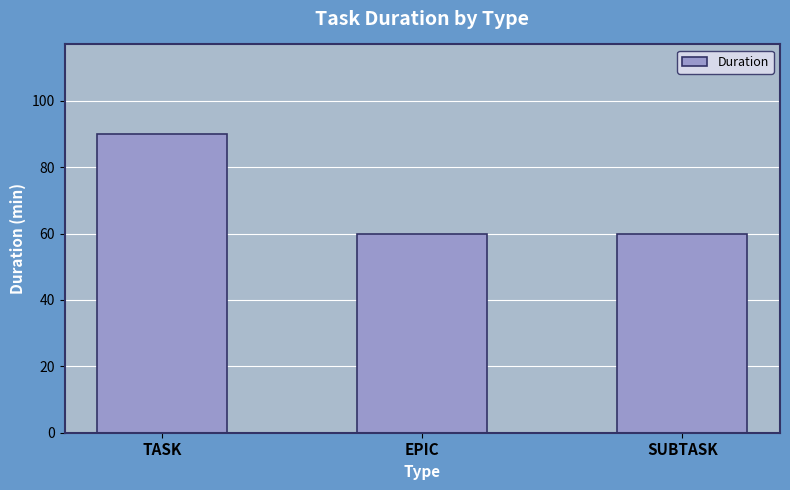

What is the average value?

70